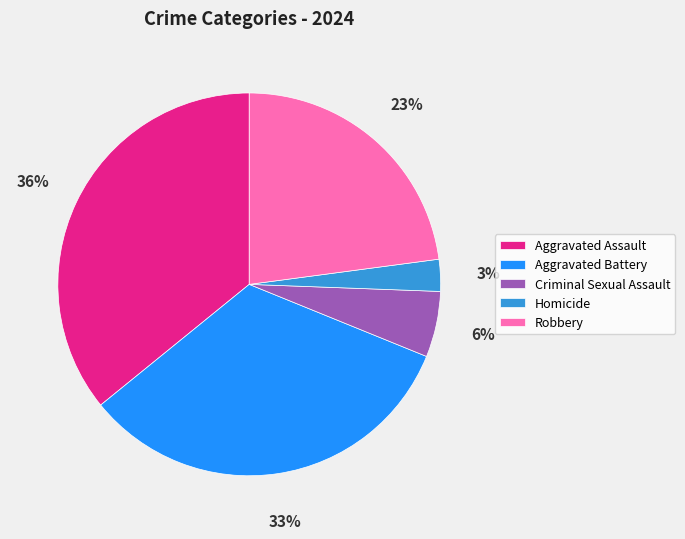

Is there any slice that represents more than half of the pie?

No